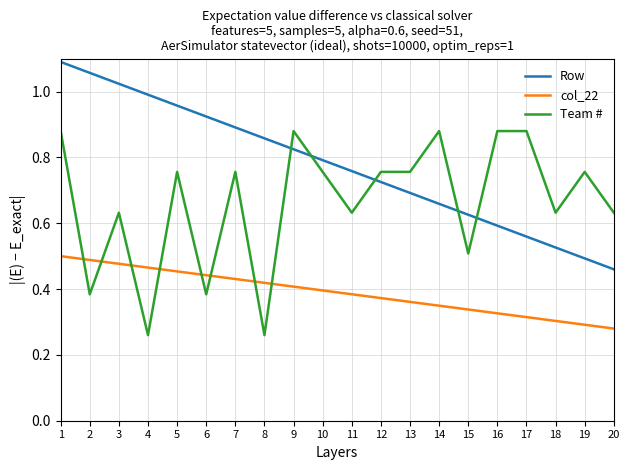

Count the Team # values in the range 0 to 1.

20